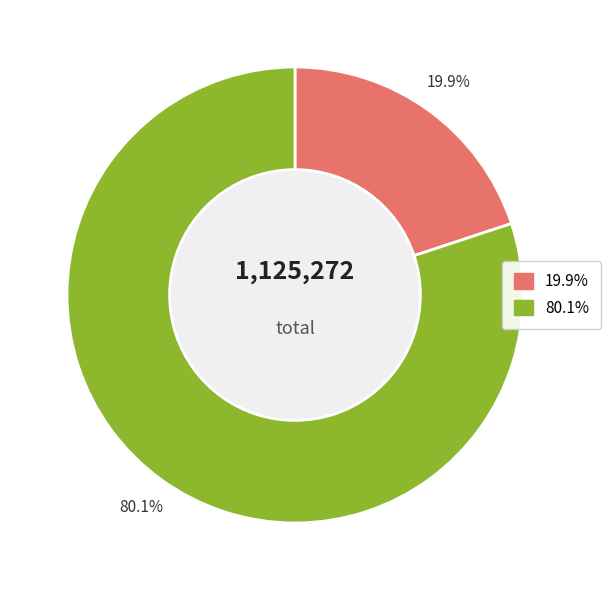

To the nearest percent, what is the difference between the largest and smallest slice percentages?

60%